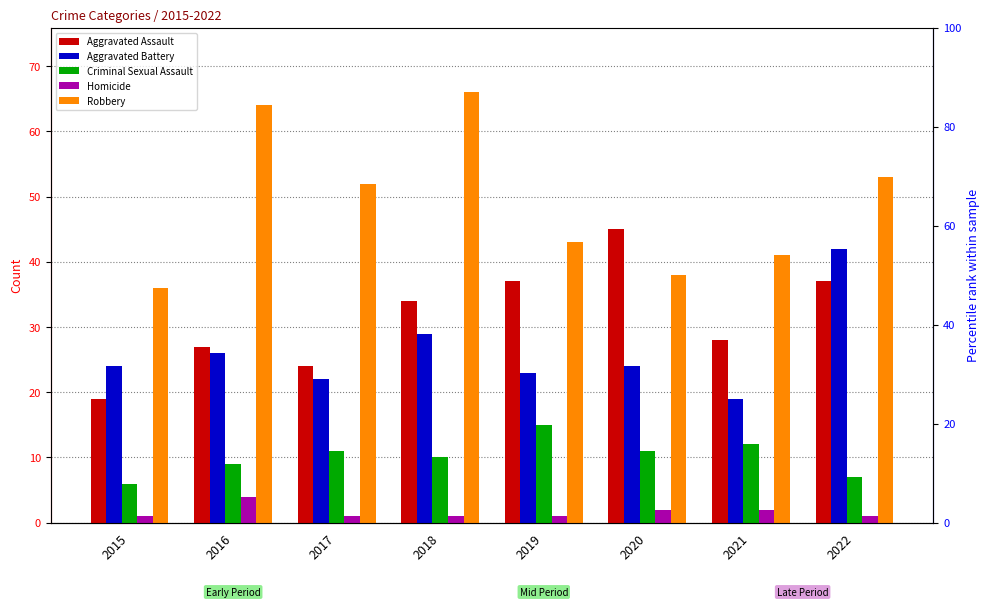

Reading right to left, transcribe all the data shown in this chart.

Aggravated Assault: 37	28	45	37	34	24	27	19
Aggravated Battery: 42	19	24	23	29	22	26	24
Criminal Sexual Assault: 7	12	11	15	10	11	9	6
Homicide: 1	2	2	1	1	1	4	1
Robbery: 53	41	38	43	66	52	64	36